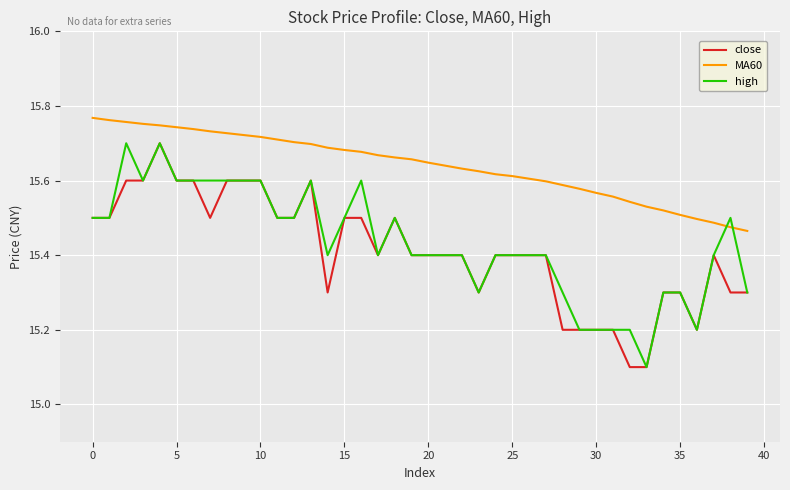

What is the minimum value shown in the chart?

15.1